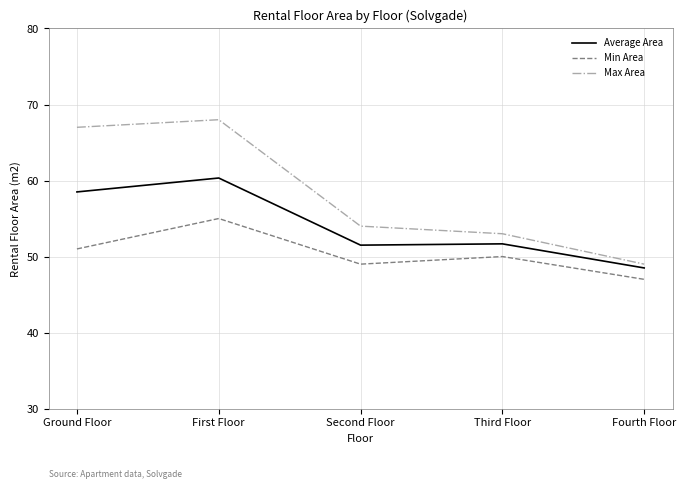

At which category does the chart reach its peak across all series?

First Floor